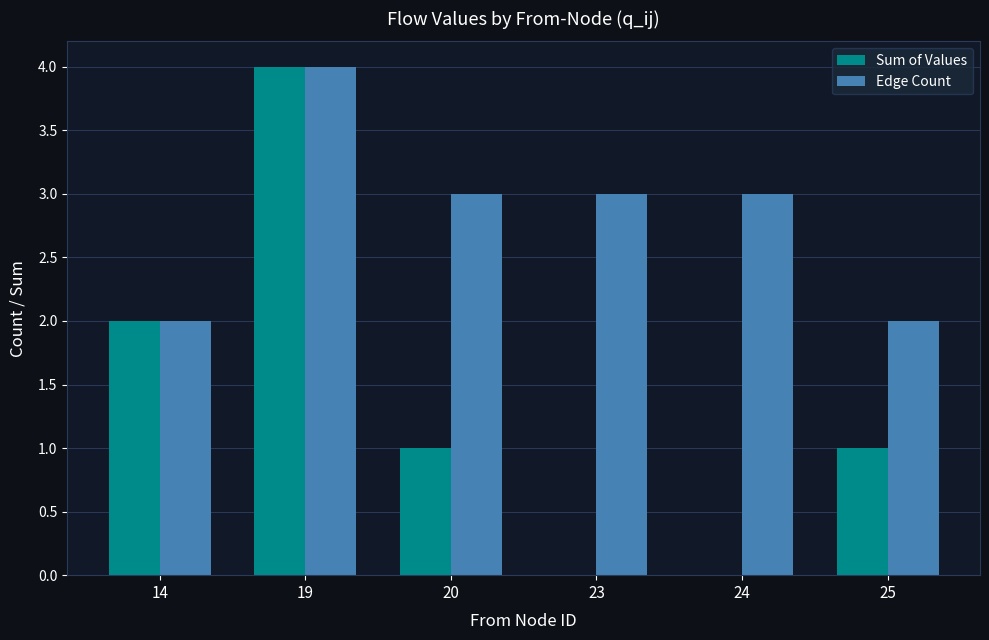

Is it true that Sum of Values equals 2 at 19?

False